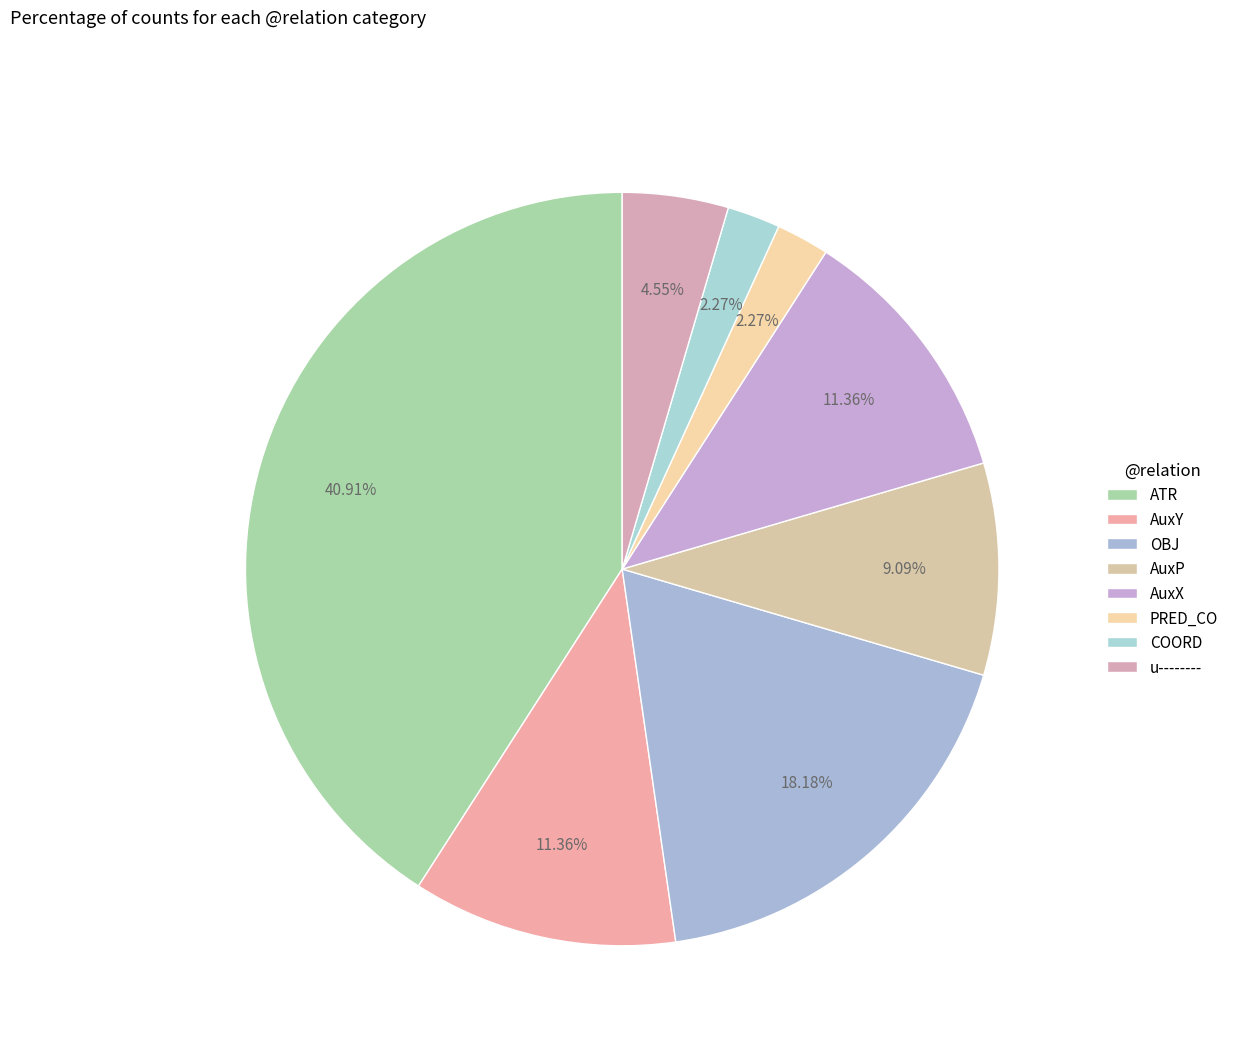

To the nearest percent, what is the average slice percentage?

12%